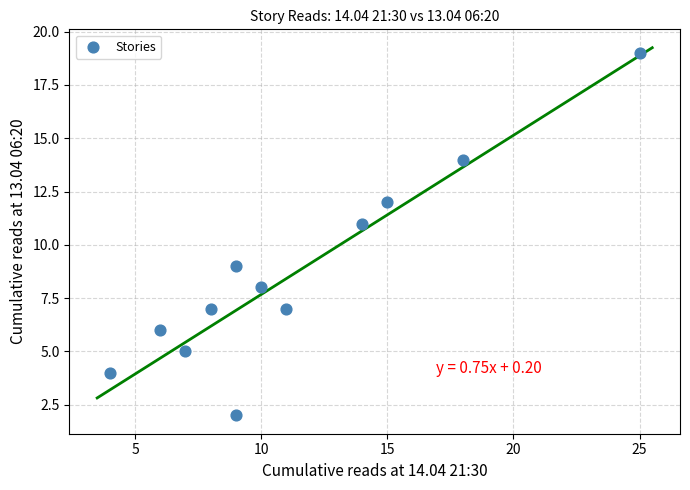

What is the range of X values (max minus min)?

21